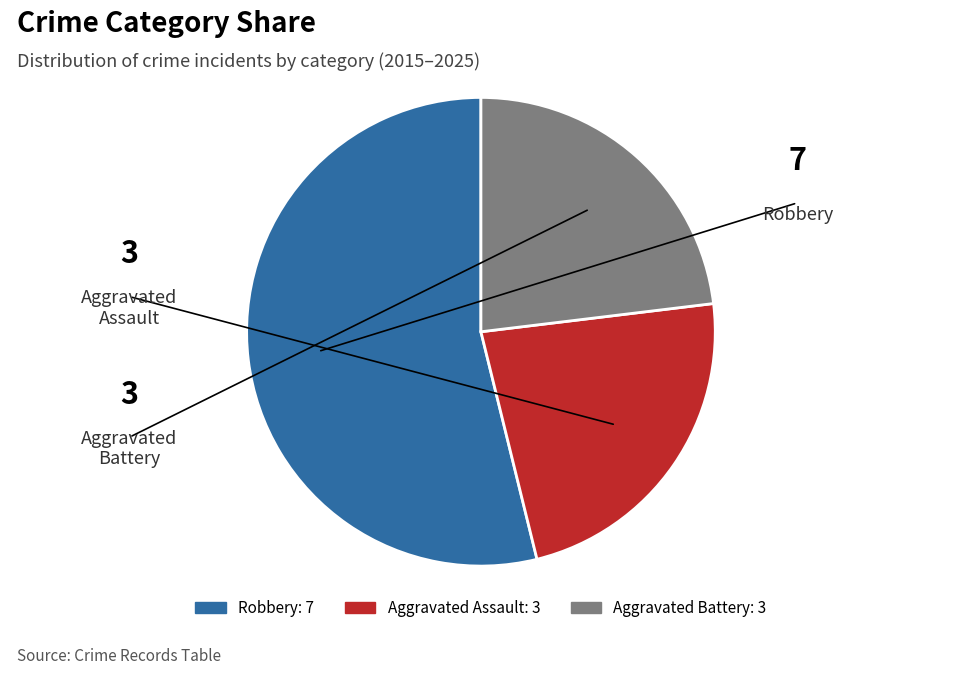

Do Aggravated Battery and Robbery together represent more than half of the pie?

Yes